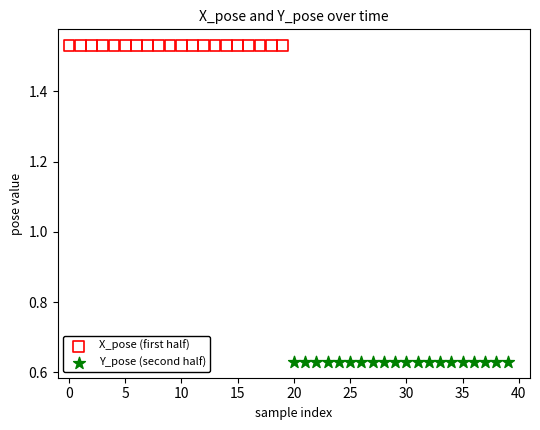

Which series reaches the minimum Y coordinate?

Y_pose (second half)